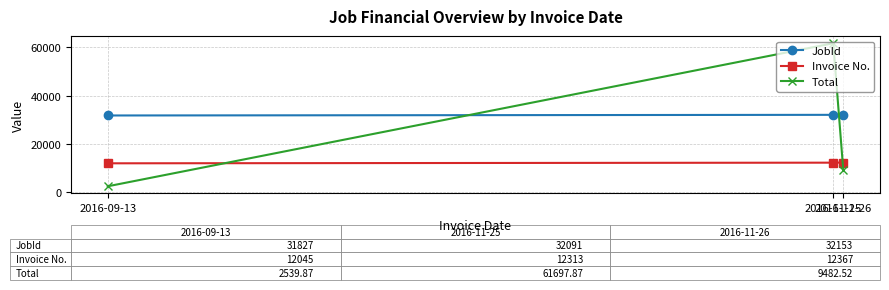

Which series has the largest total across all categories?

JobId